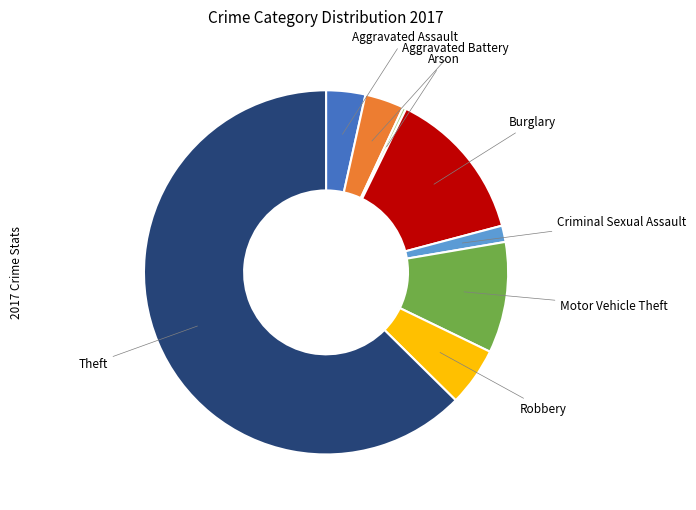

Is there any slice that represents more than half of the pie?

Yes